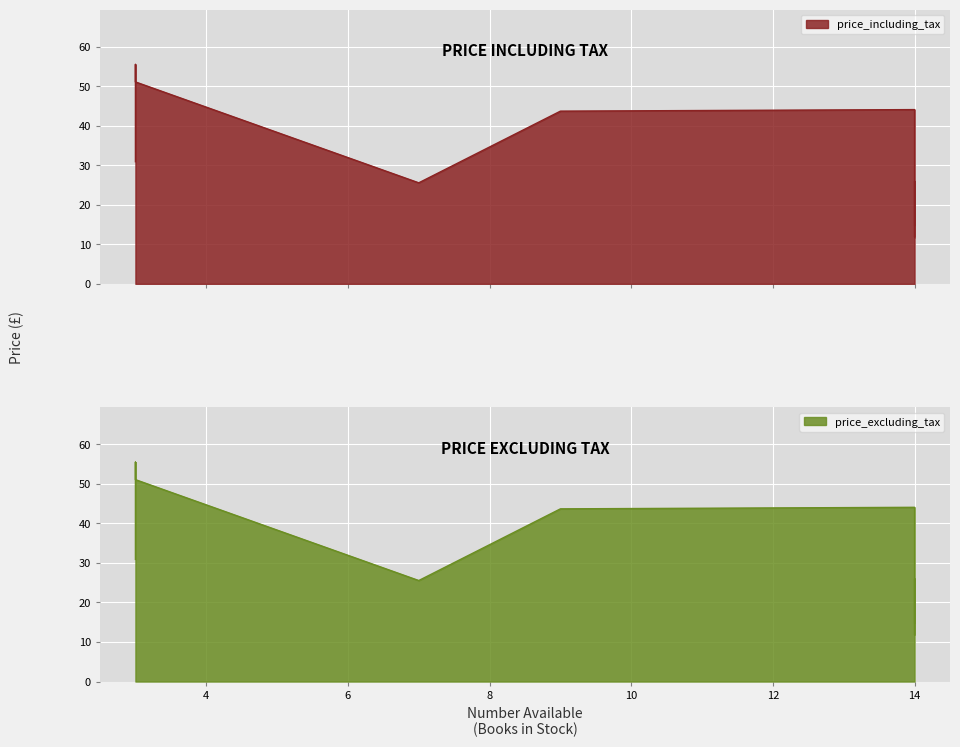

True or false: price_excluding_tax and price_including_tax cross at least once.

False